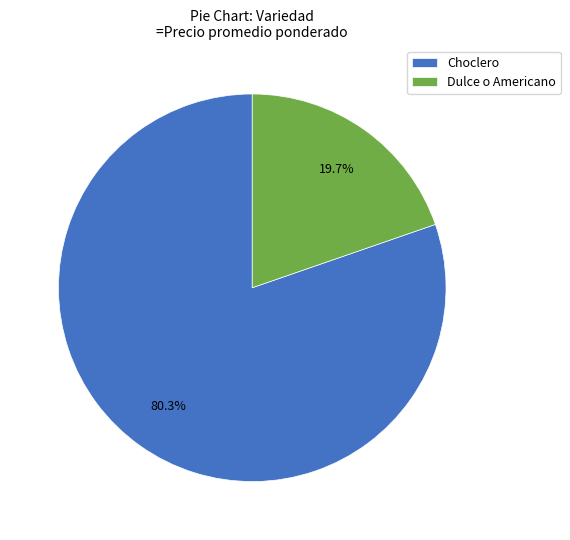

What portion of the pie excludes Choclero?

19.7%